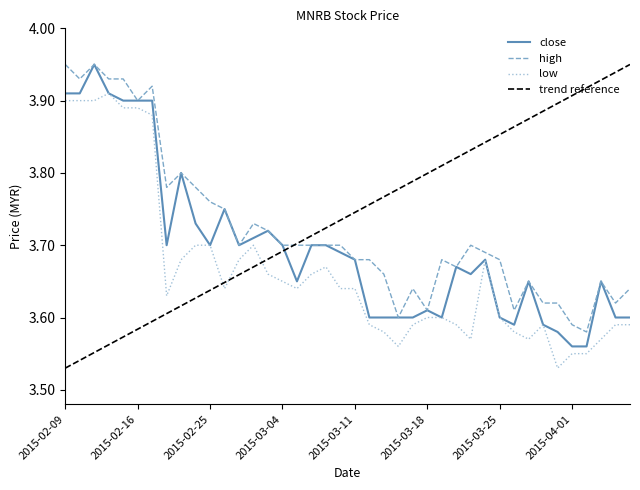

At which category does low reach its first local peak?

2015-02-12